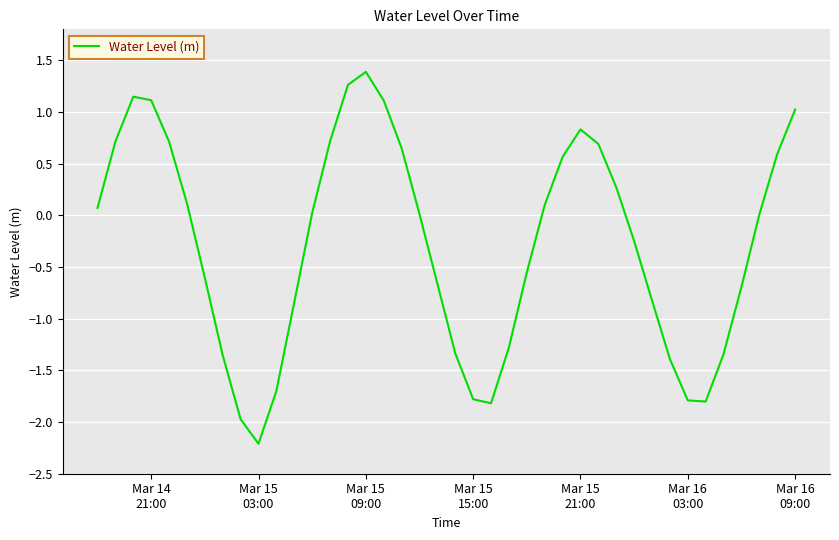

Does the chart have visible grid lines?

Yes